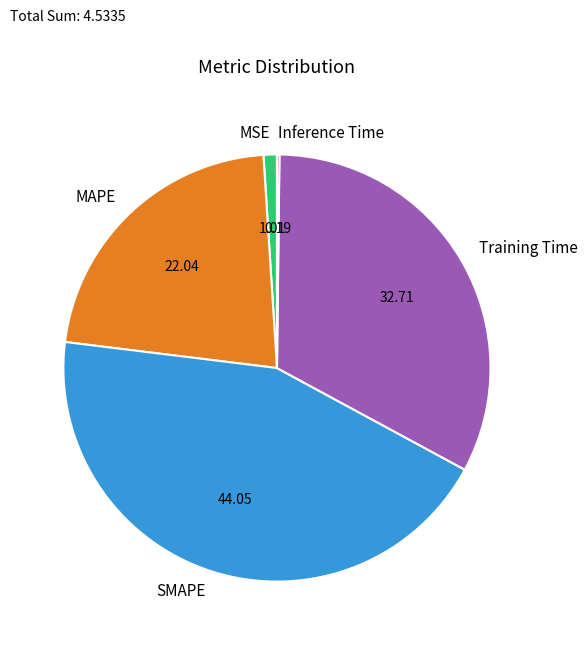

Which slice is the largest?

SMAPE